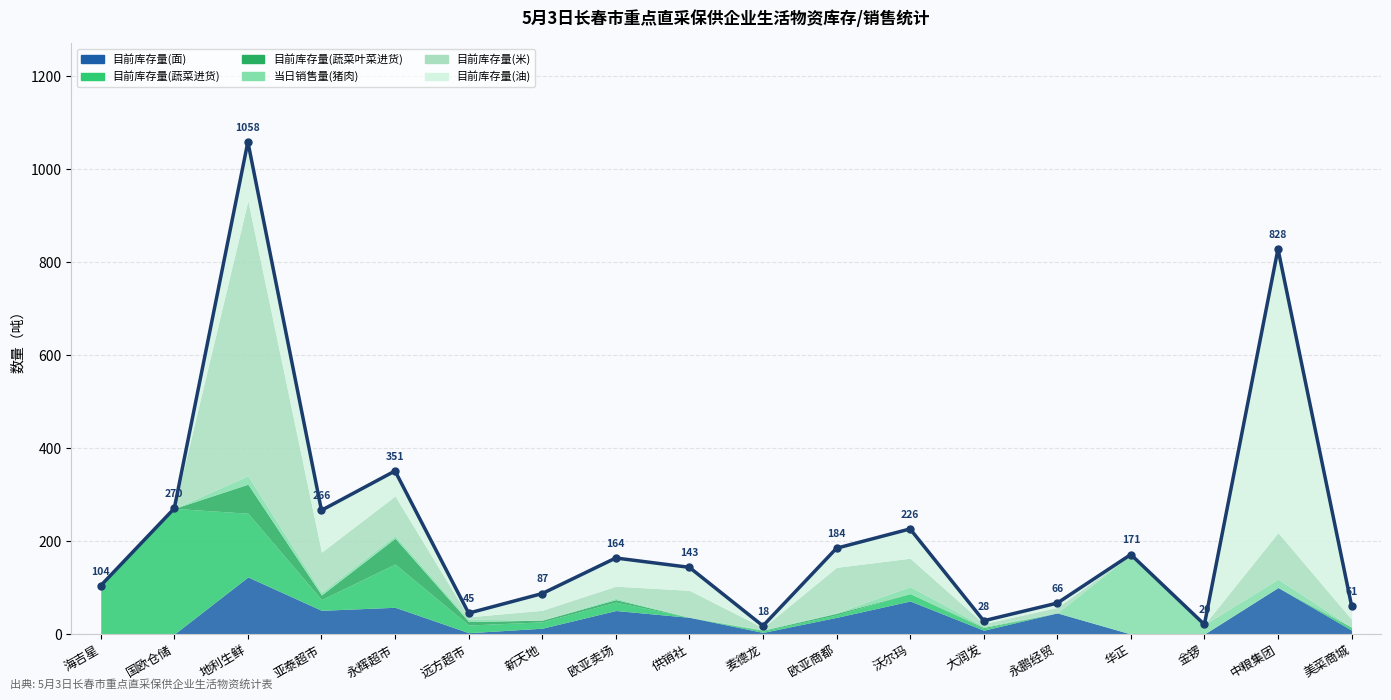

Reading left to right, what are all the values shown in this chart?

海吉星=104.0	国欧仓储=270.1	地利生鲜=1058.4	亚泰超市=266.0	永辉超市=350.7	远方超市=45.0	新天地=87.0	欧亚卖场=163.5	供销社=143.4	麦德龙=17.5	欧亚商都=184.5	沃尔玛=226.0	大润发=28.5	永鹏经贸=66.5	华正=171.0	金锣=20.5	中粮集团=828.0	美菜商城=61.0